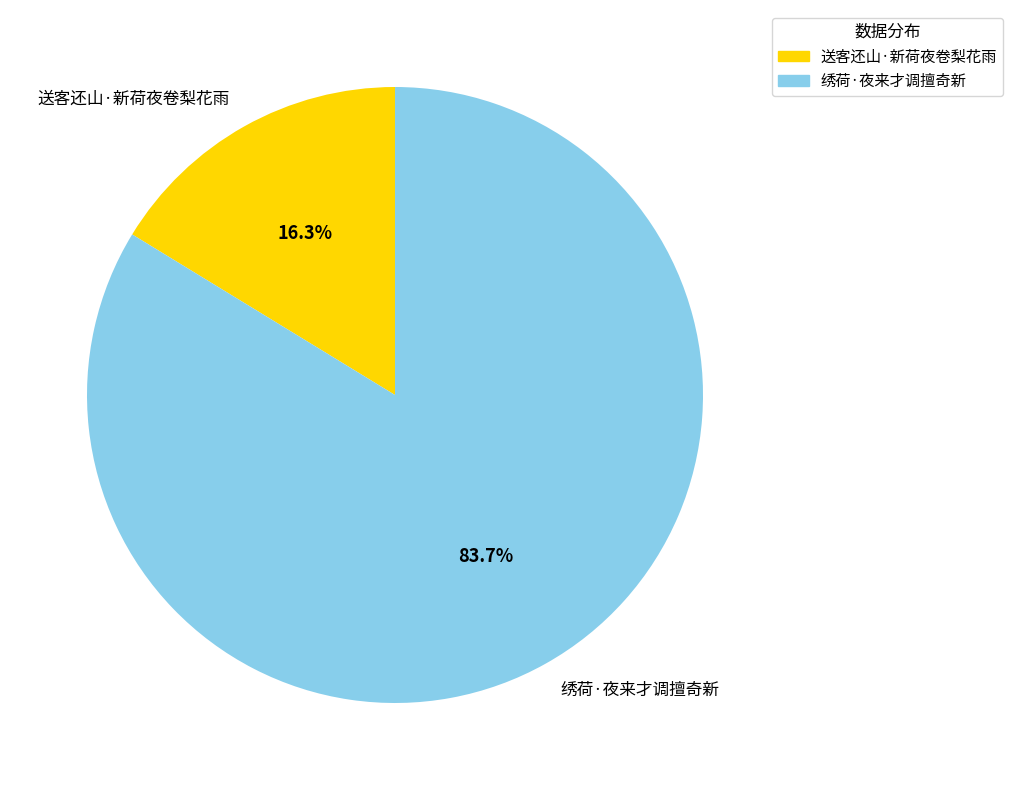

Rank the categories by value from lowest to highest.

送客还山·新荷夜卷梨花雨, 绣荷·夜来才调擅奇新